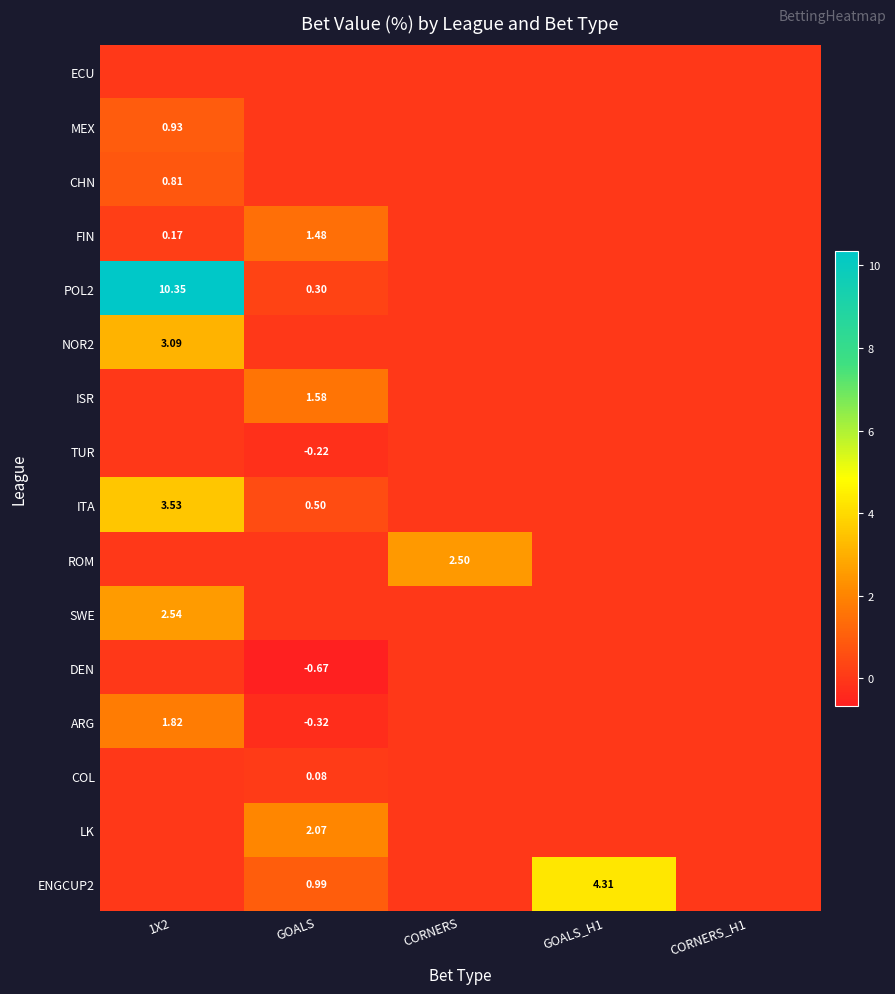

What is the total value across all series at 1X2?

23.2